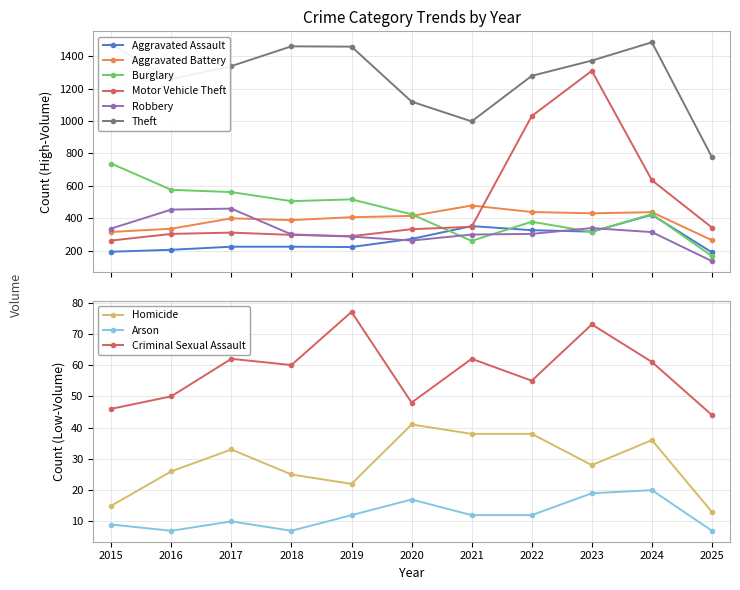

What is the highest value of the Theft series?

1486